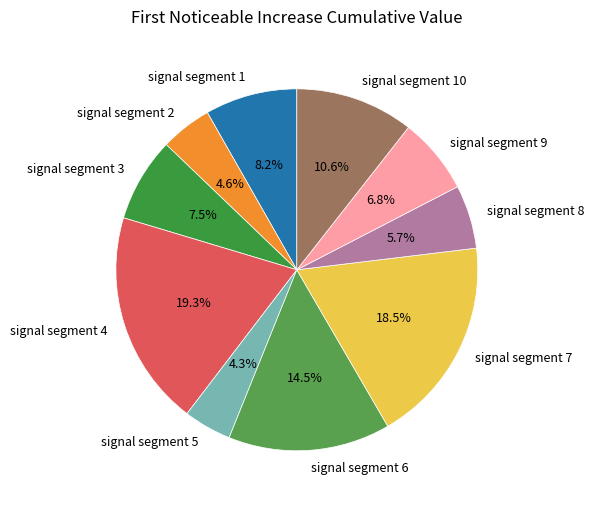

Which category has the biggest portion of the pie?

signal segment 4